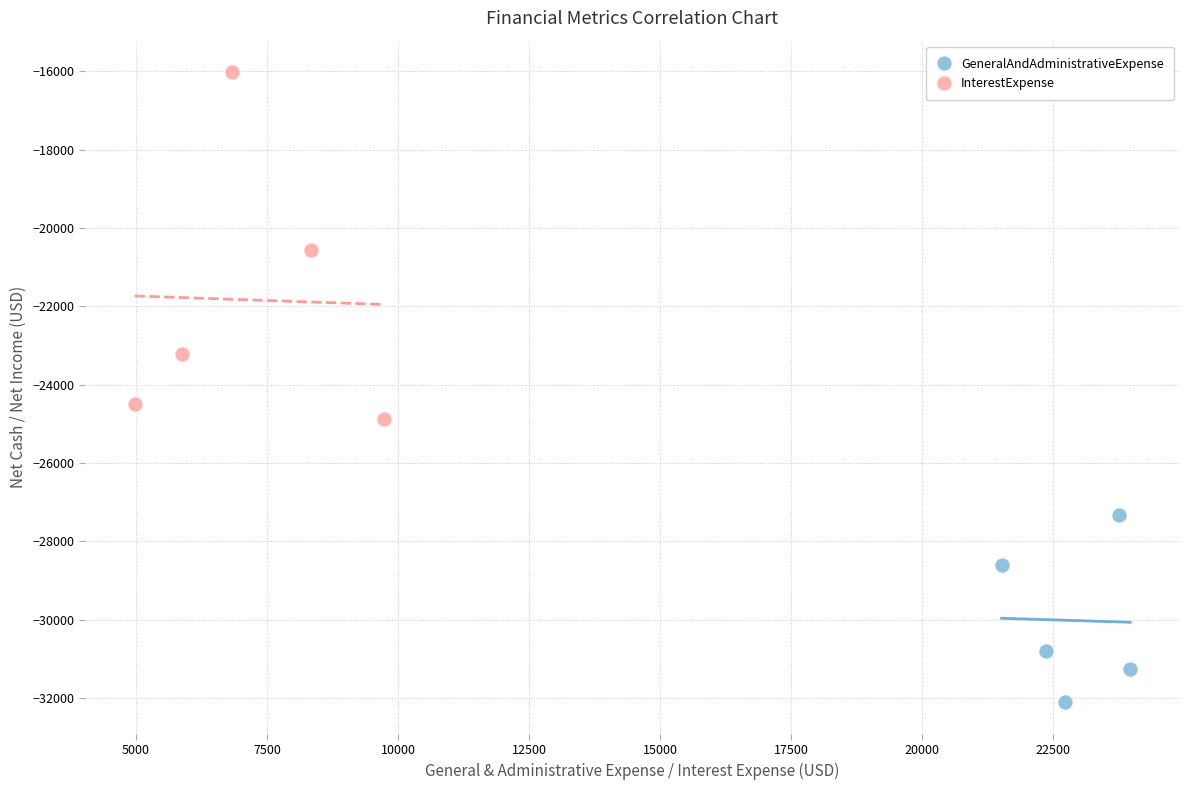

Which series contains the lowest Y value?

GeneralAndAdministrativeExpense